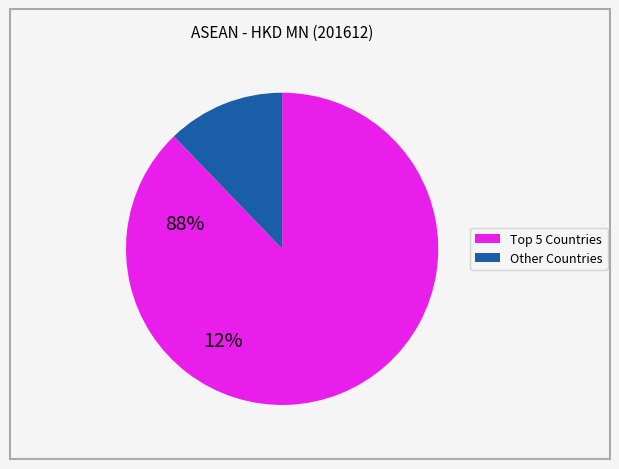

Does any single category account for the majority?

Yes